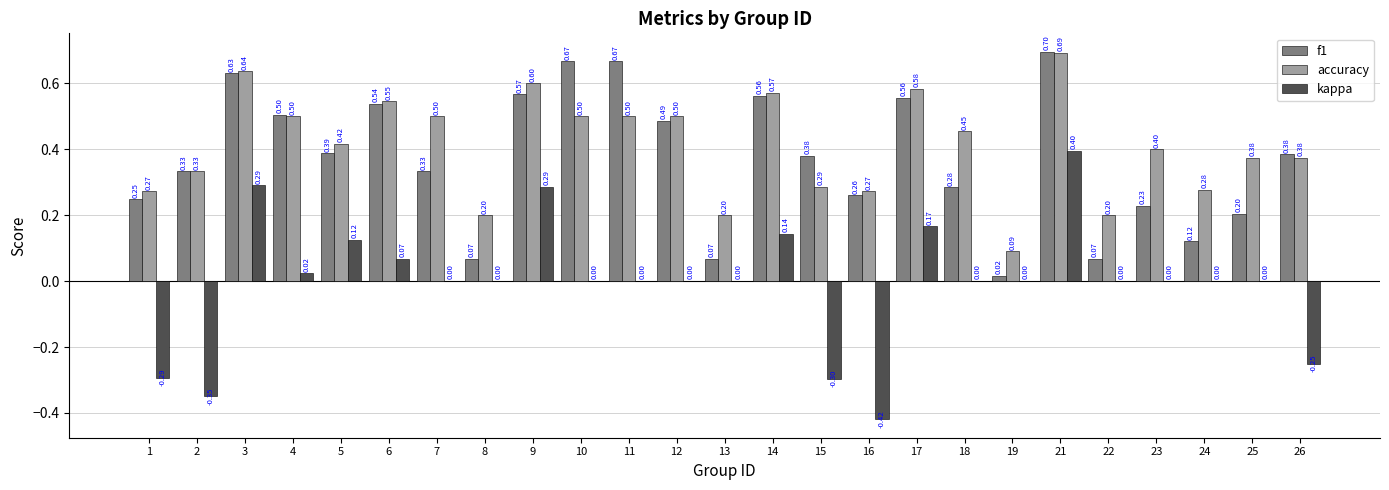

Which category has the highest value in the kappa series?

21